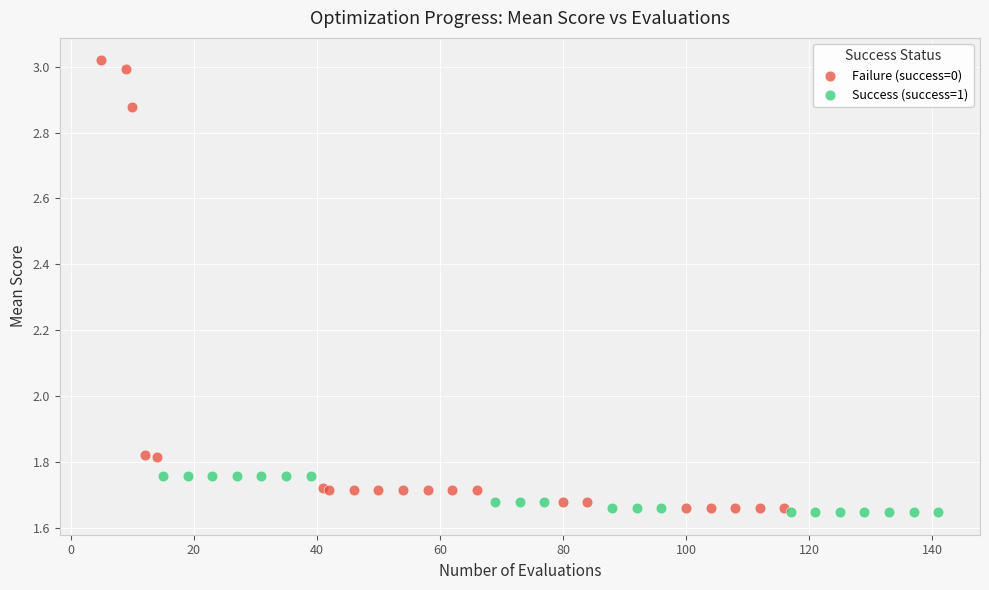

Which series has the largest Y range (max minus min)?

Failure (success=0)